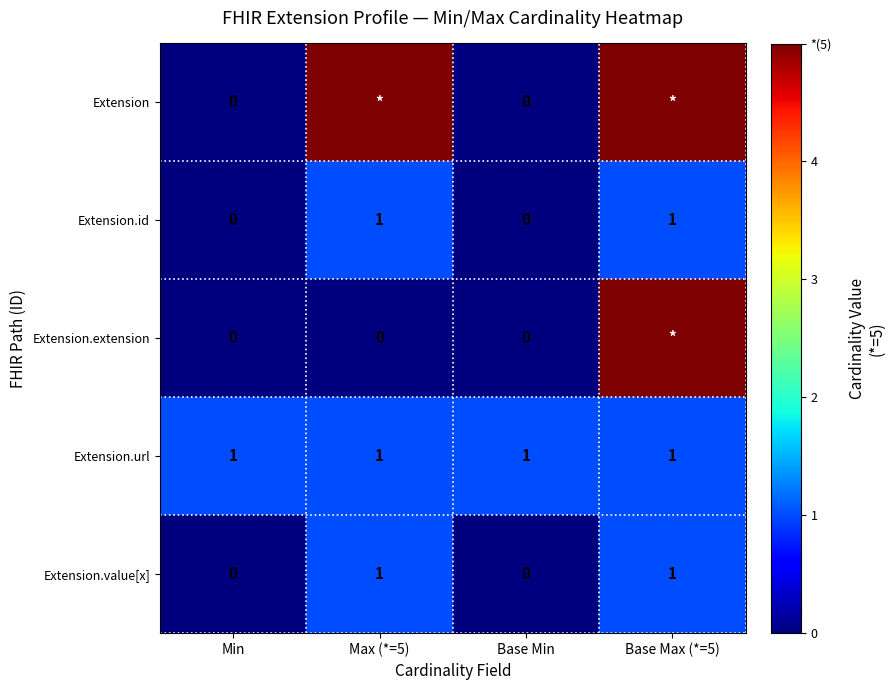

Count the number of categories in the chart.

4